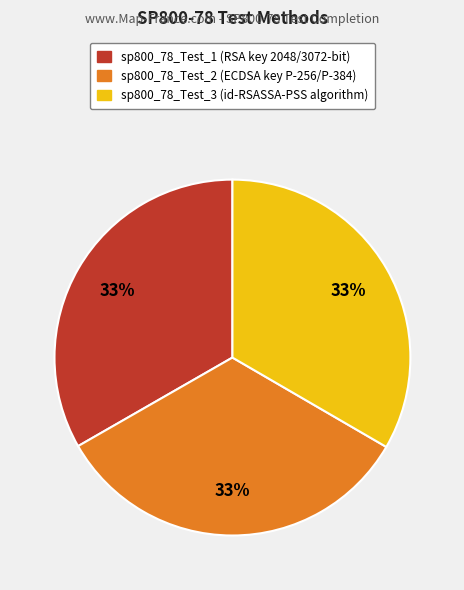

The sp800_78_Test_1 slice represents 33% of the pie. True or false?

True